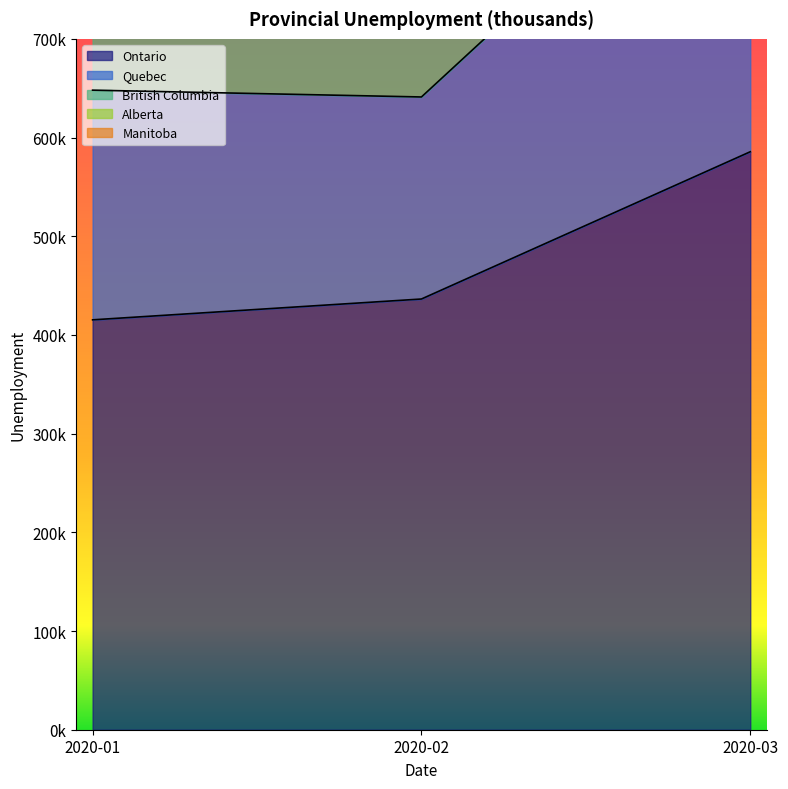

Does the chart display data point markers on the line(s)?

No